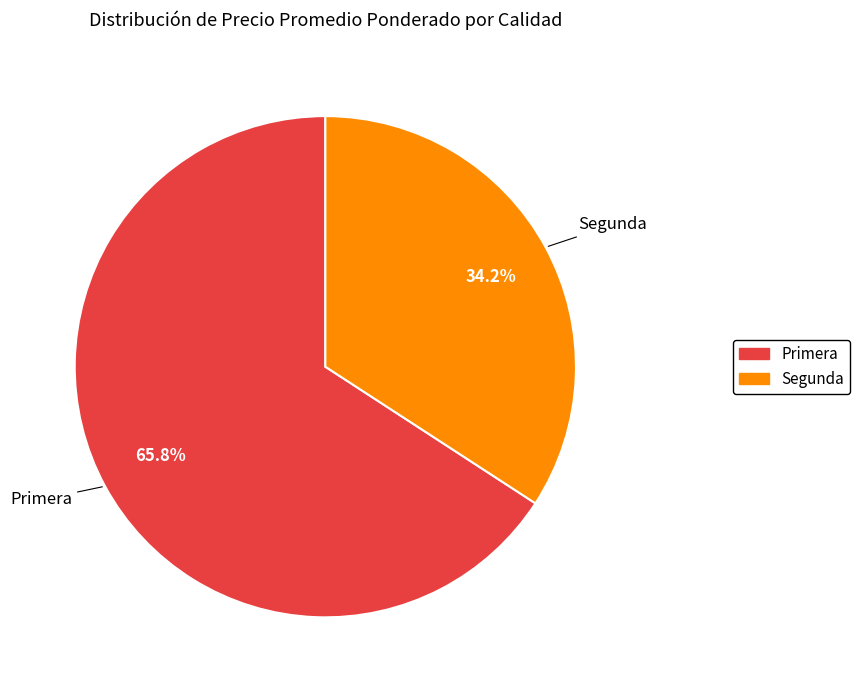

Is there a majority slice in this chart?

Yes